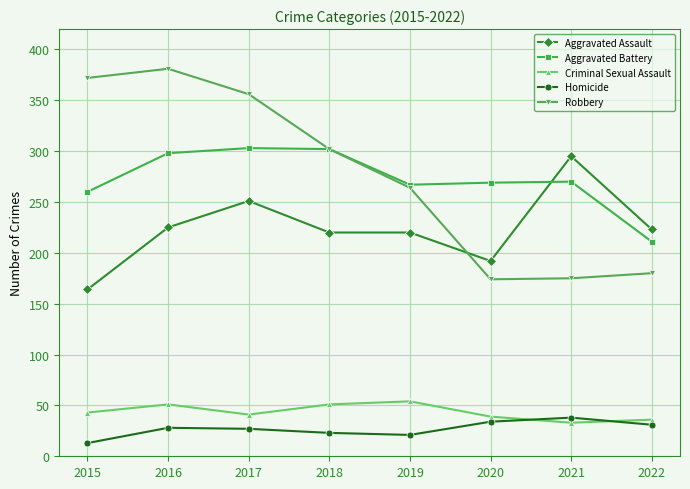

How many categories are shown in the chart?

8